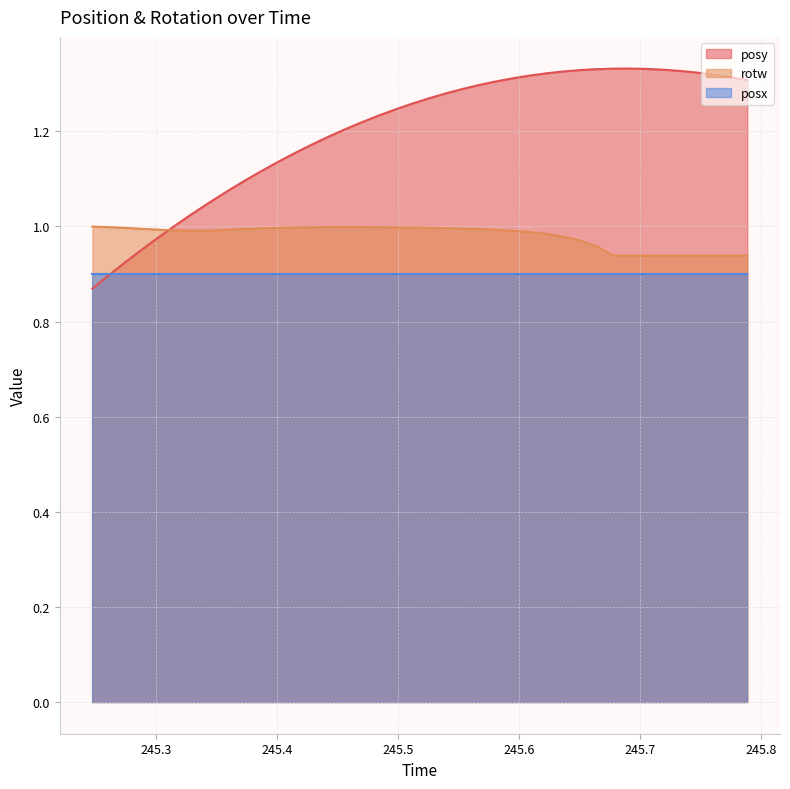

Rank the series by their maximum value, from highest to lowest.

posy, rotw, posx